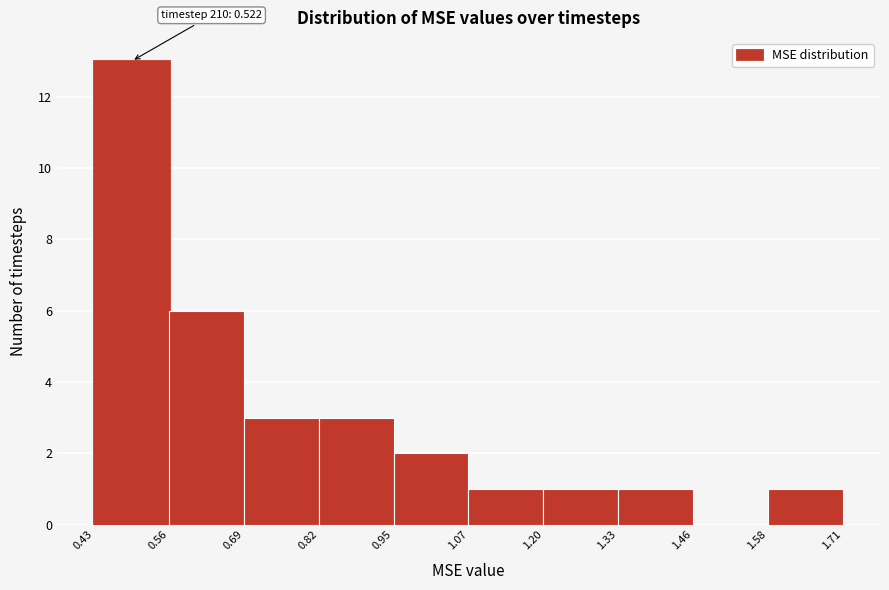

Which range on the x-axis has the tallest bar?

0.43 to 0.56